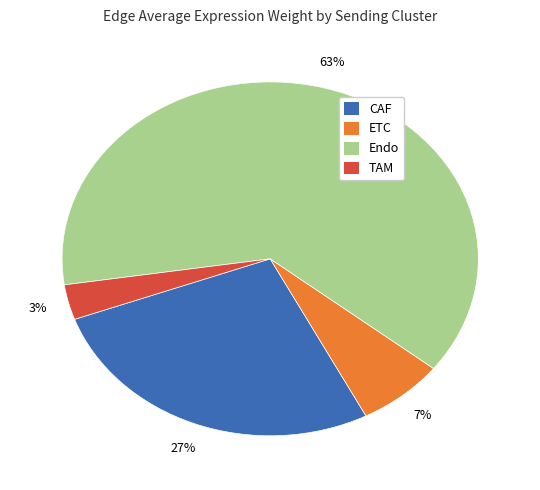

Is the sum of CAF and Endo greater than half?

Yes